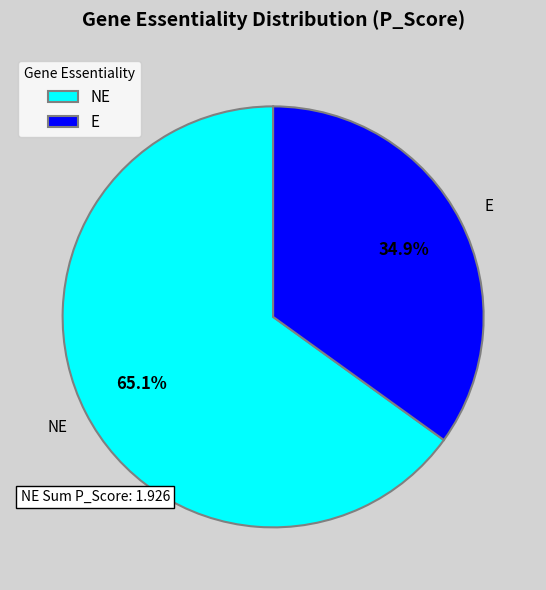

What percentage is NOT represented by NE?

34.9%